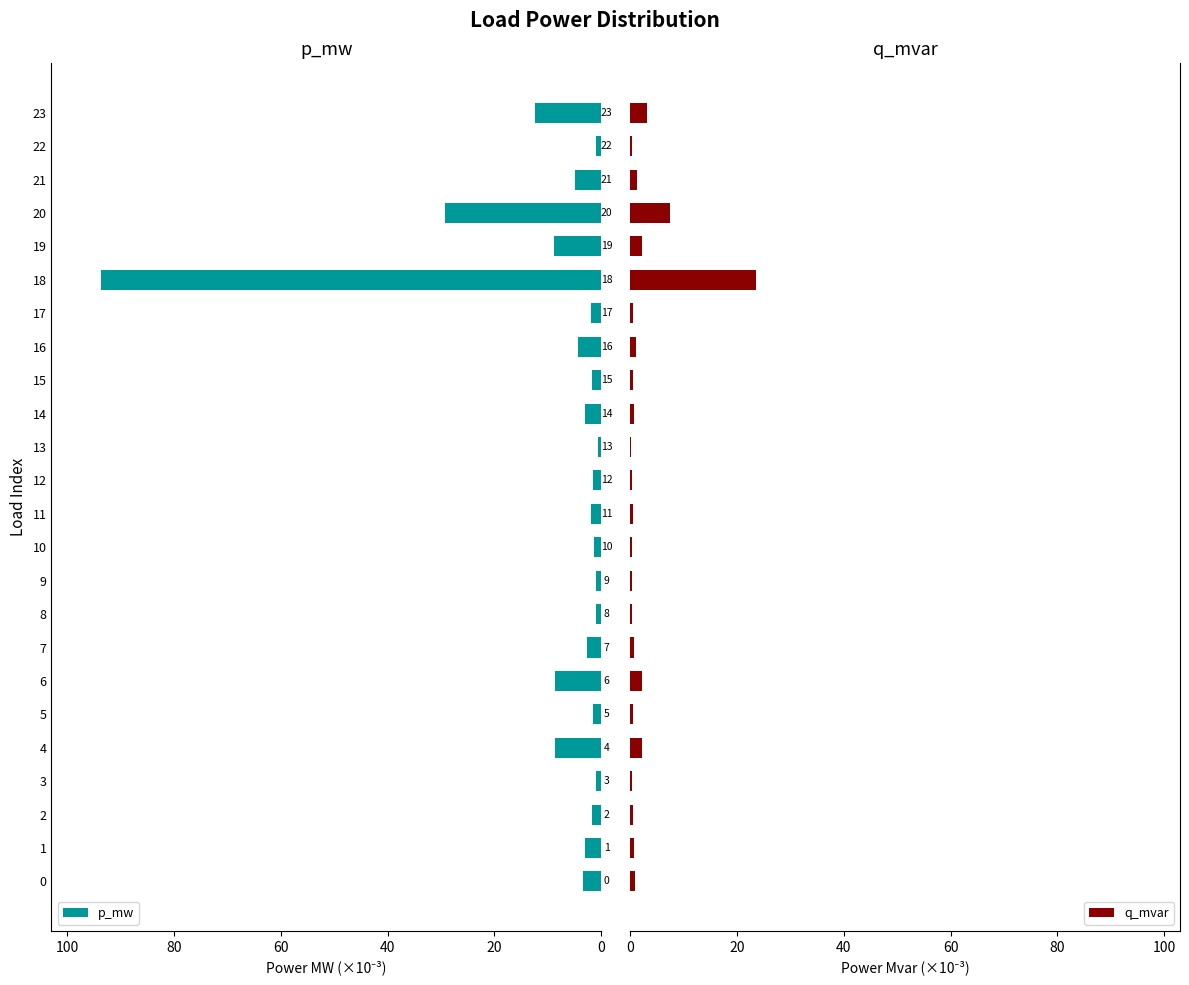

Does the chart contain any negative values?

No